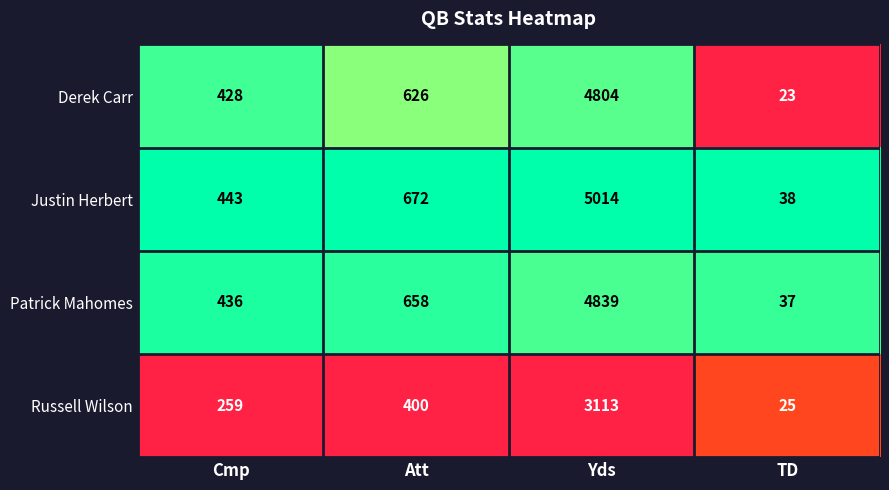

Which series has the largest range (max minus min)?

Justin Herbert